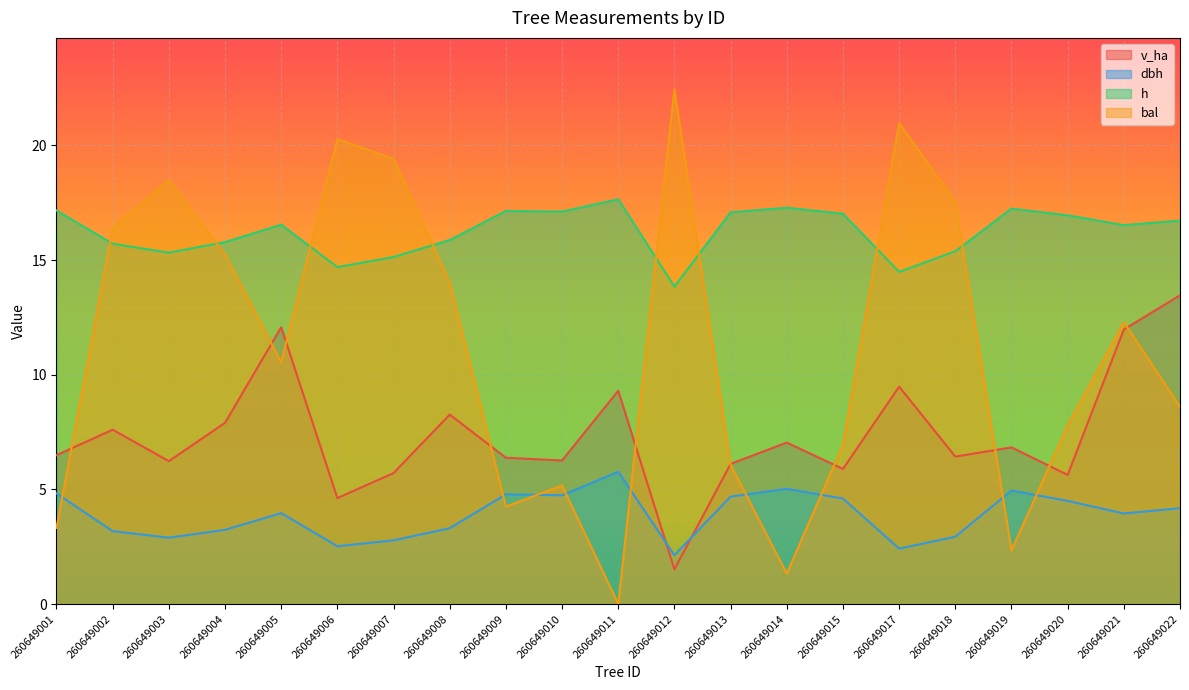

At how many categories does at least one series exceed 8?

21